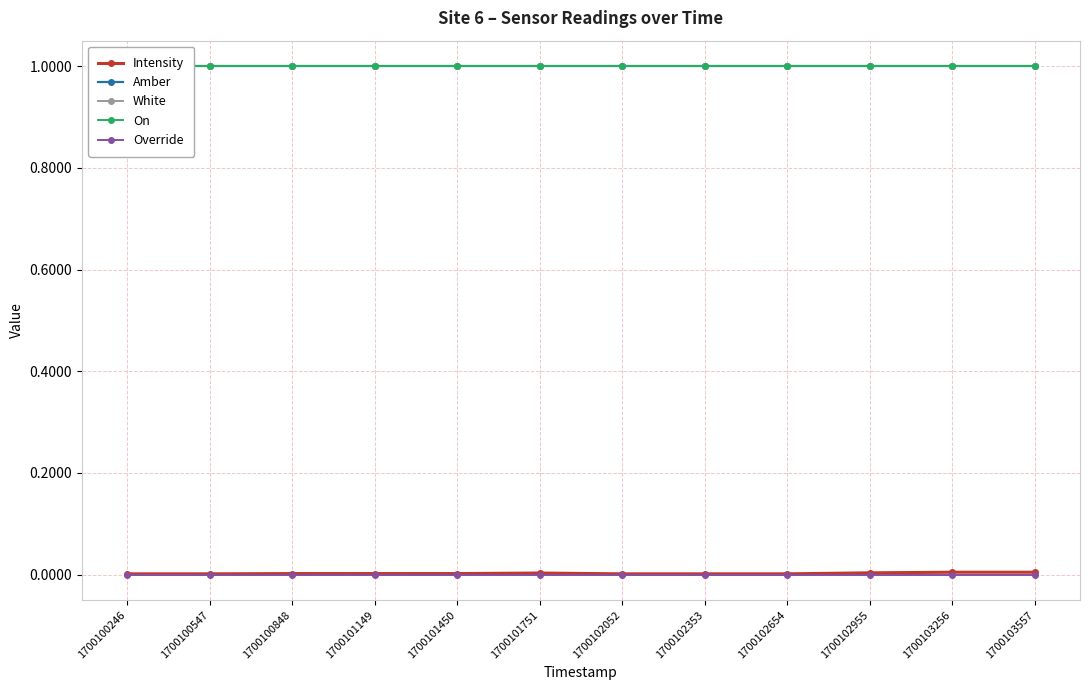

How many lines are shown in the chart?

5